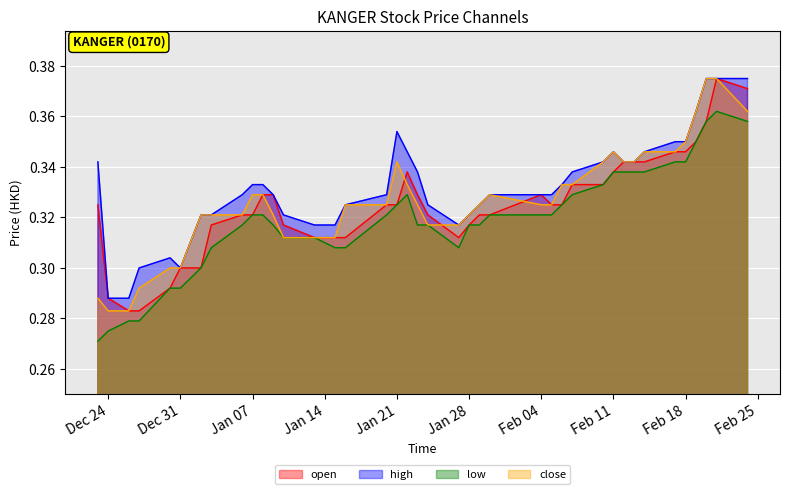

The close series shows 0.3 at 2014-01-30. True or false?

True